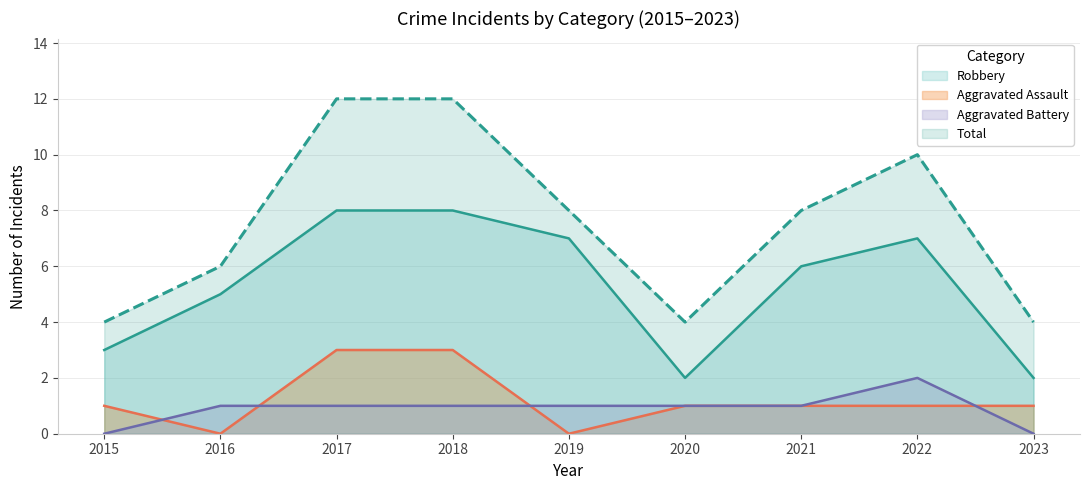

Between 2018 and 2016, which is larger?

2018